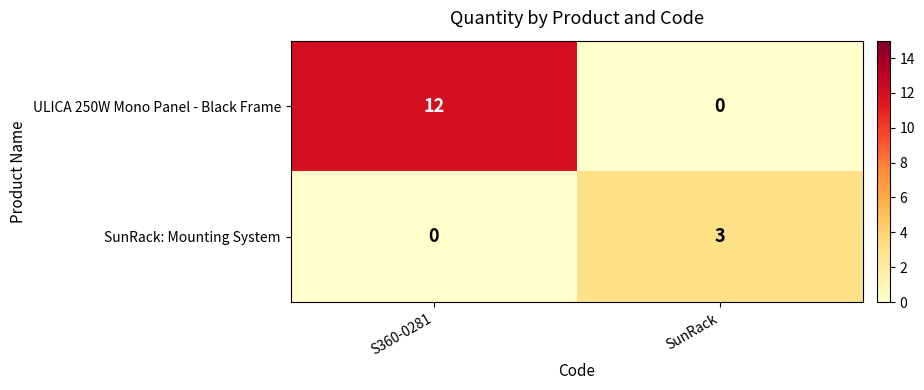

At SunRack, list the series in order from largest to smallest.

SunRack: Mounting System, ULICA 250W Mono Panel - Black Frame